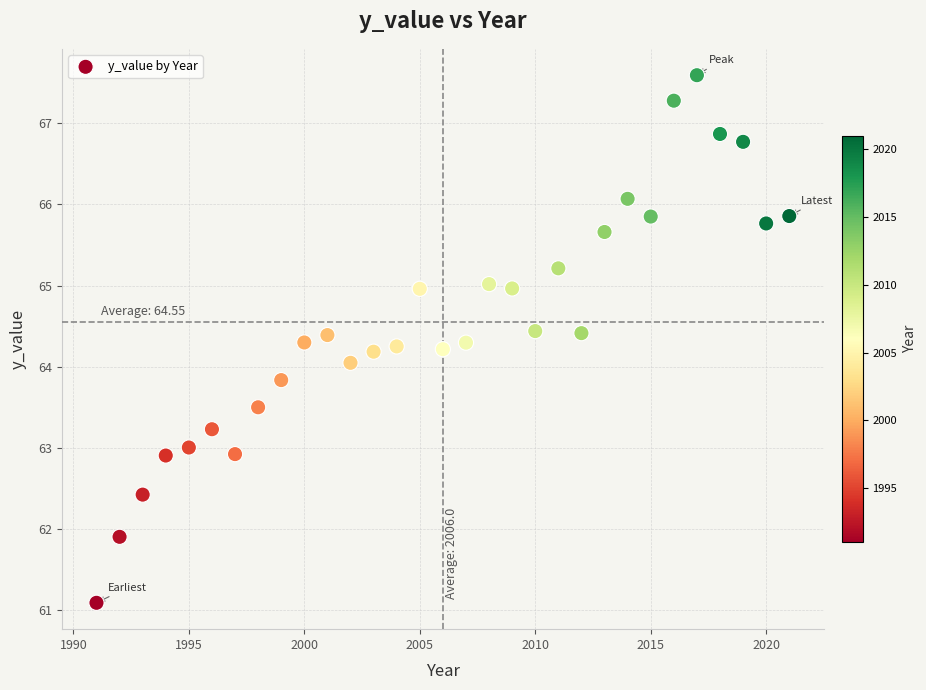

What is the range of Y values (max minus min)?

6.5